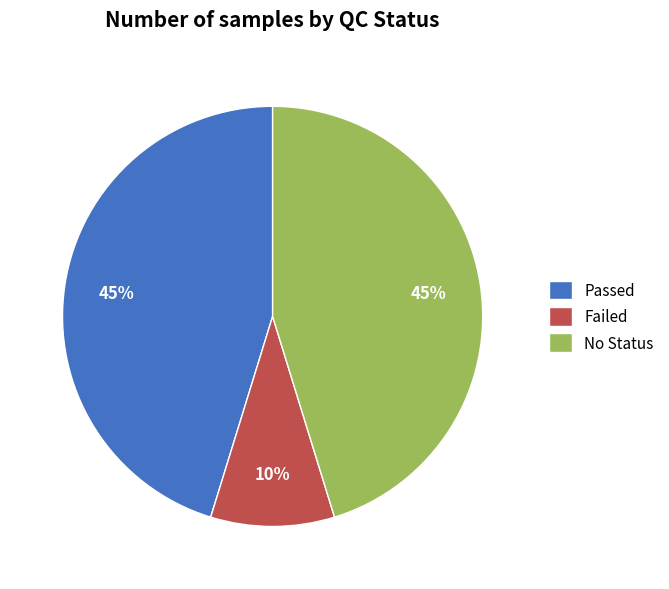

To the nearest percent, what is the average slice percentage?

33%